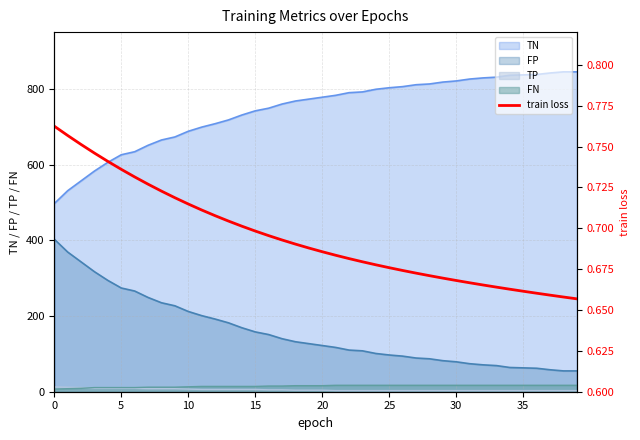

Is it true that the value at 26 is 0.2?

False